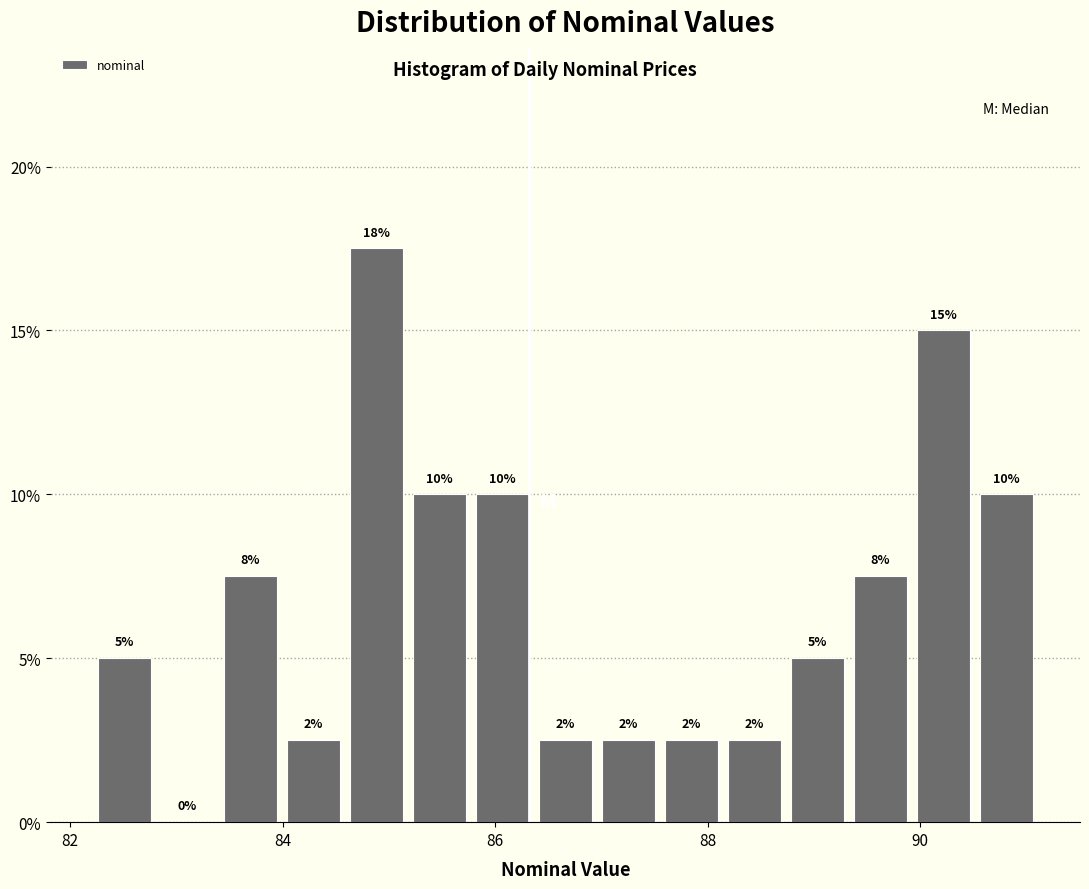

Around what value on the x-axis is the tallest bar? Give the approximate position of its centre, as read against the axis.

84.8